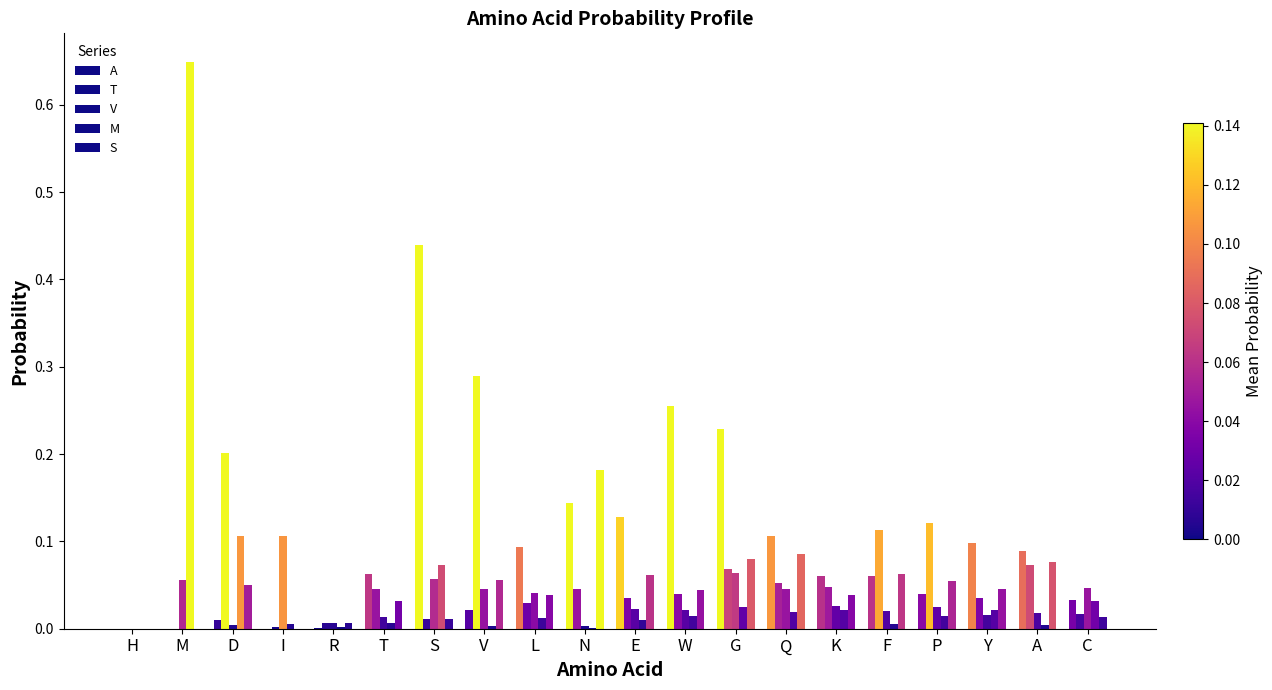

List the series in order of their peak value, lowest first.

V, S, T, A, M